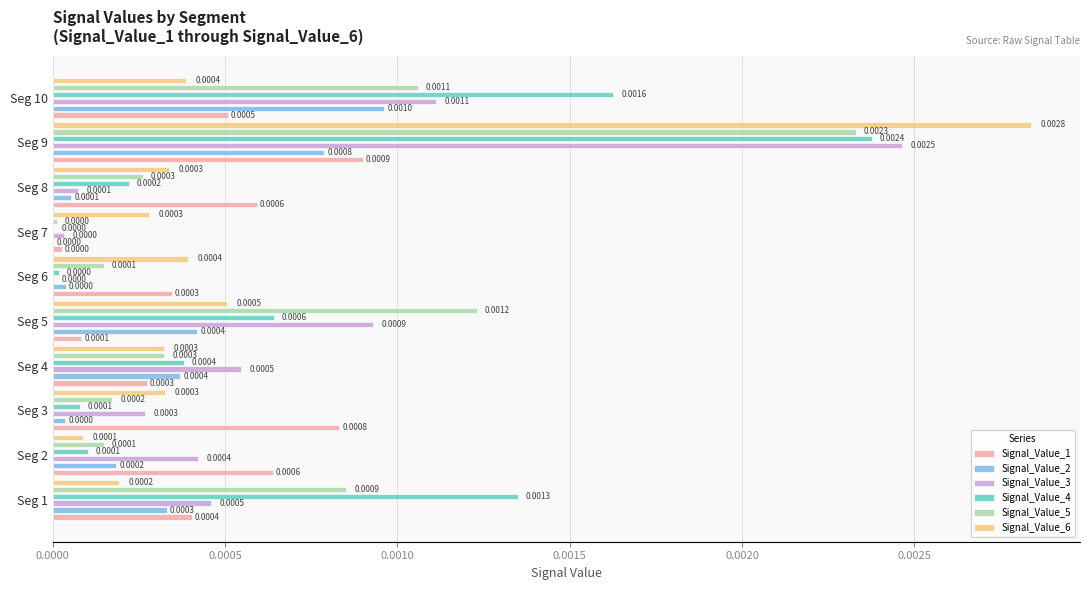

Count the number of data series in this chart.

6